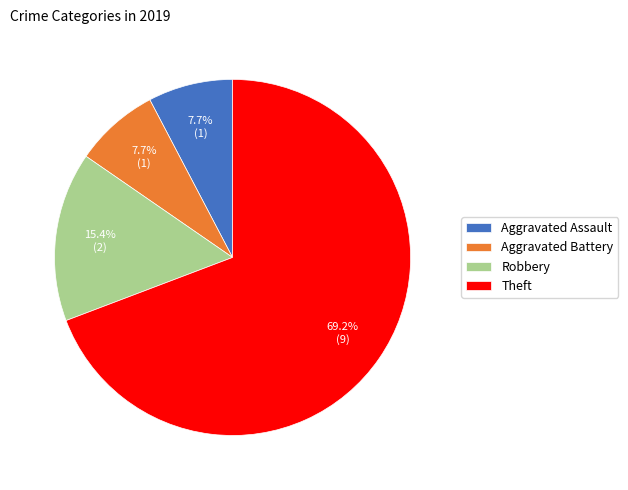

Which category accounts for the majority?

Theft